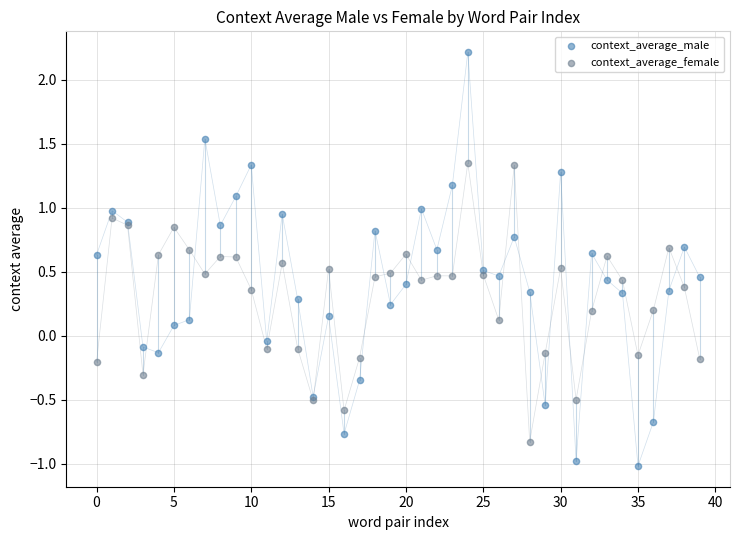

Which series reaches the maximum Y coordinate?

context_average_male